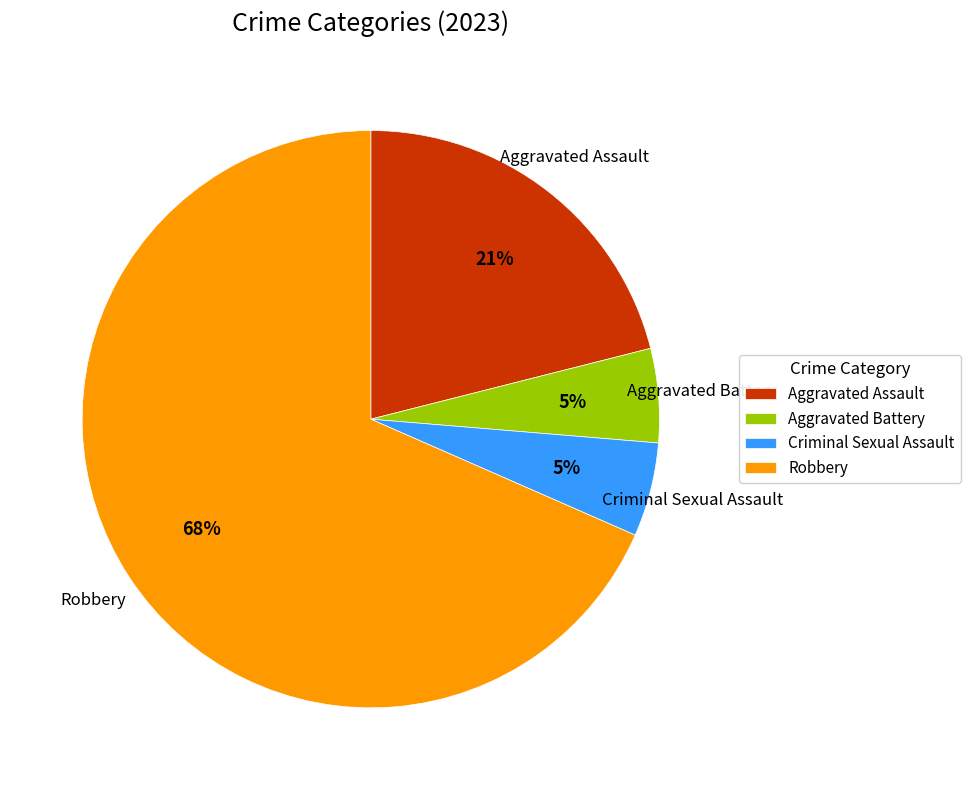

What percentage is the Criminal Sexual Assault slice, to the nearest percent?

5%